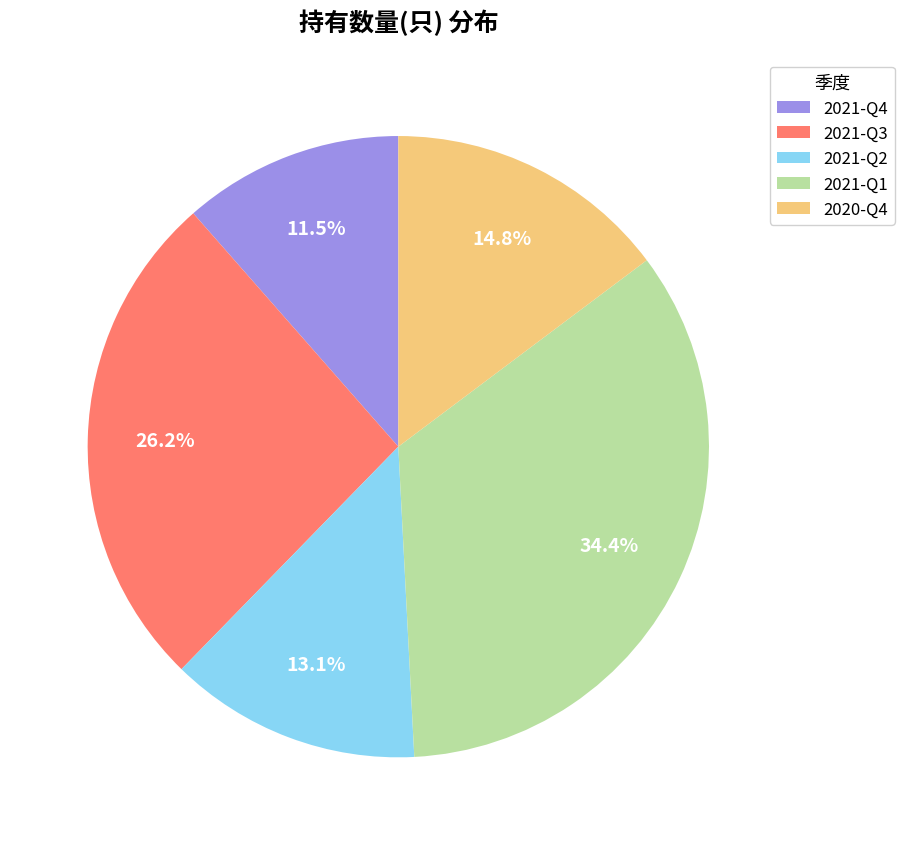

Do 2021-Q2 and 2021-Q3 together represent more than half of the pie?

No